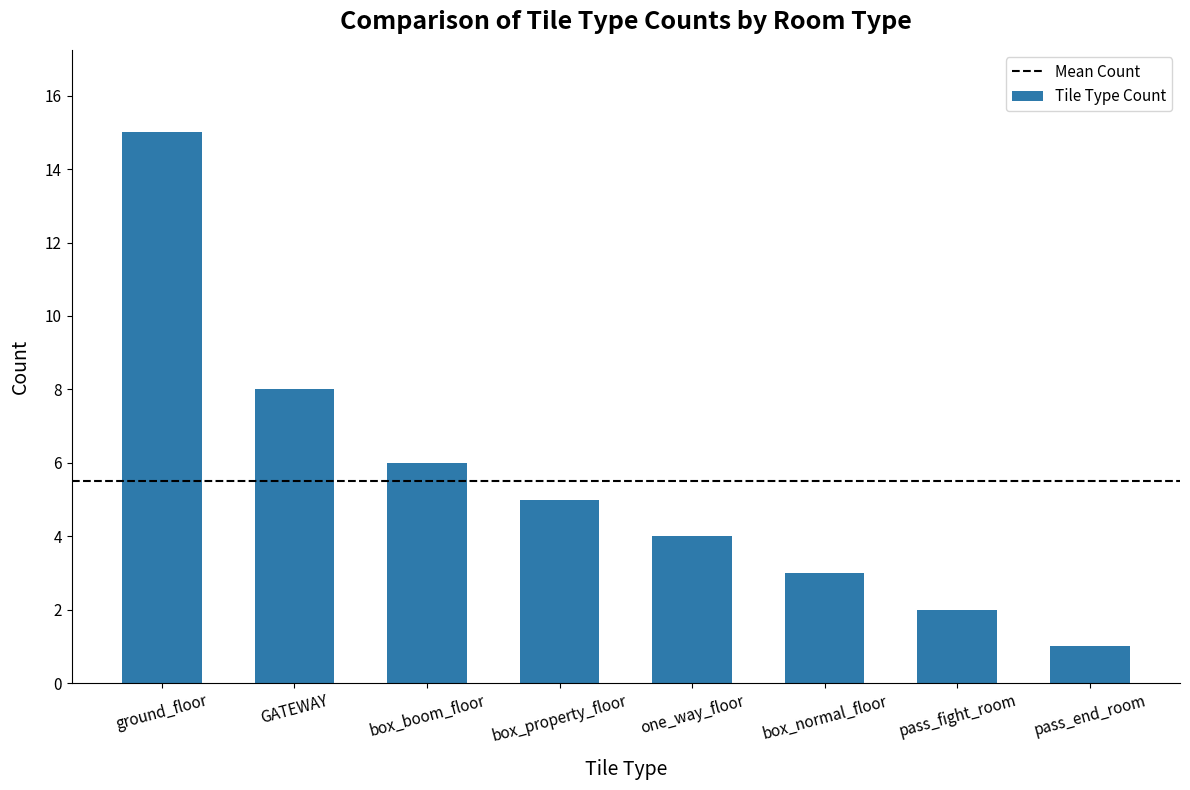

Reading right to left, transcribe all the data shown in this chart.

1	2	3	4	5	6	8	15